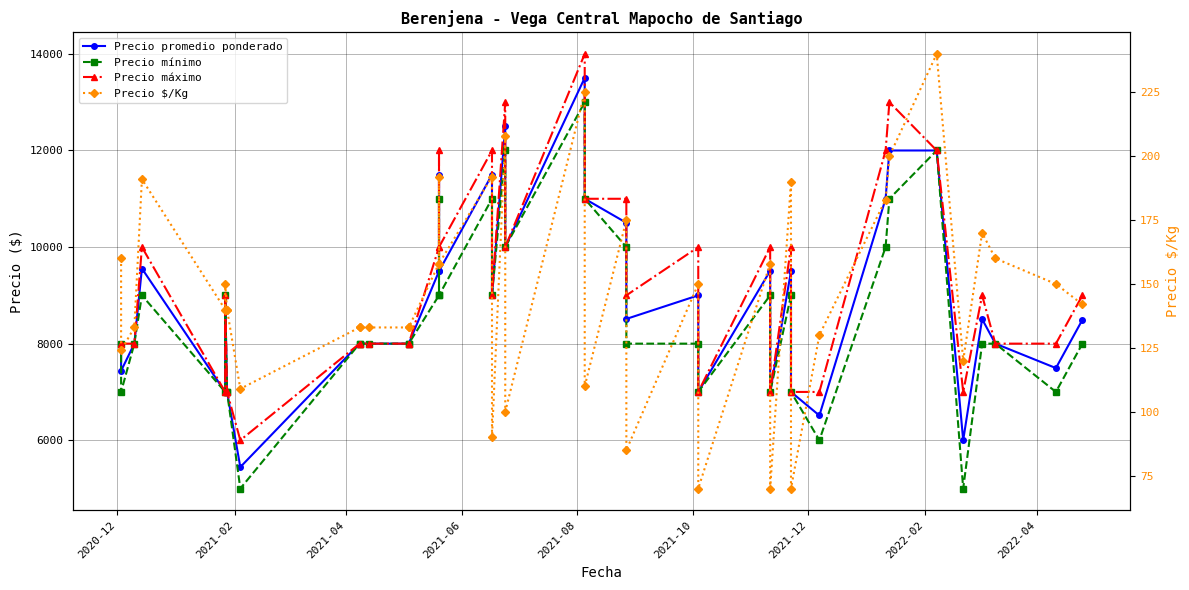

The Precio $/Kg series shows 40 at 24. True or false?

False